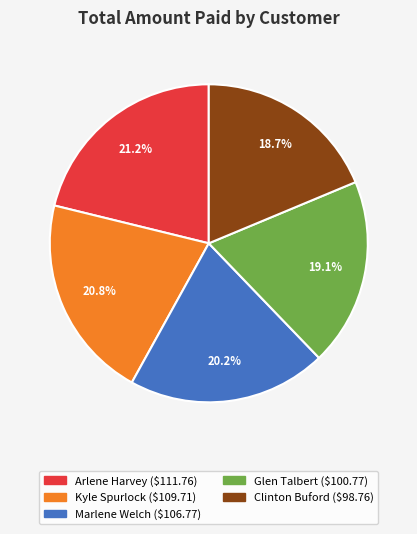

How many segments does this pie chart have?

5